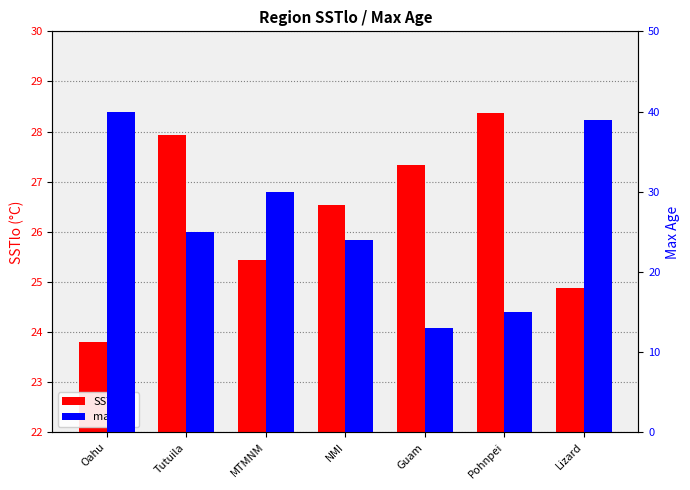

Which label corresponds to the smallest value in the chart?

Guam